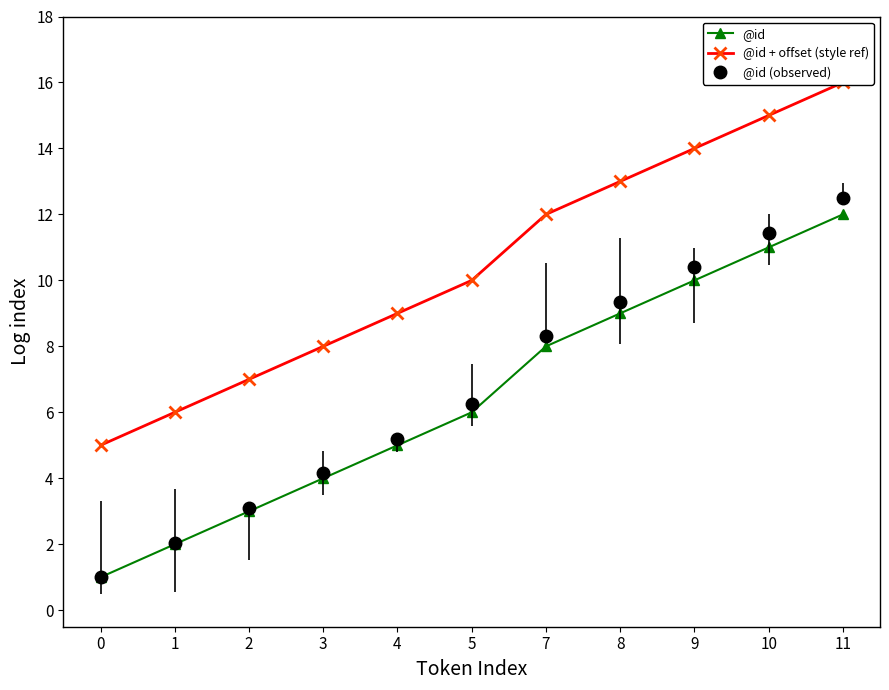

How many data points does each series have?

11